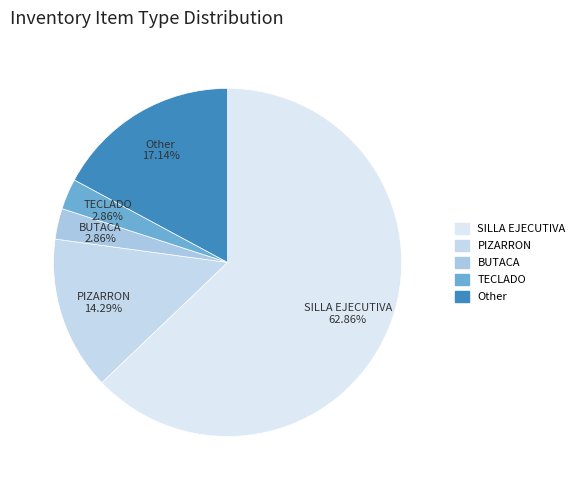

Which slice is the largest?

SILLA EJECUTIVA